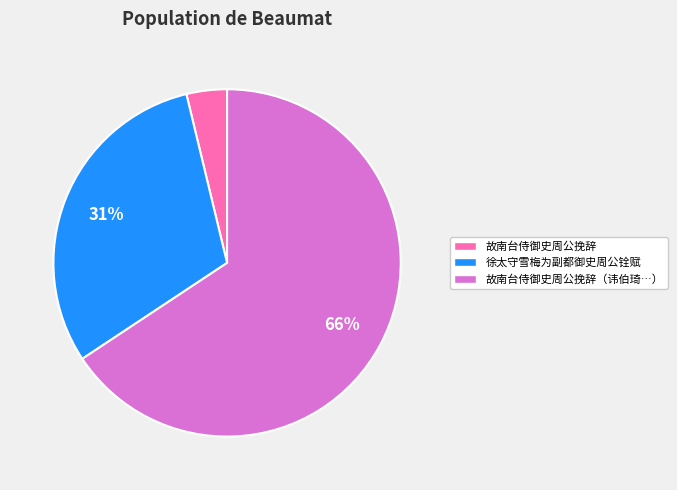

To the nearest percent, what portion does 徐太守雪梅为副都御史周公铨赋 represent?

31%